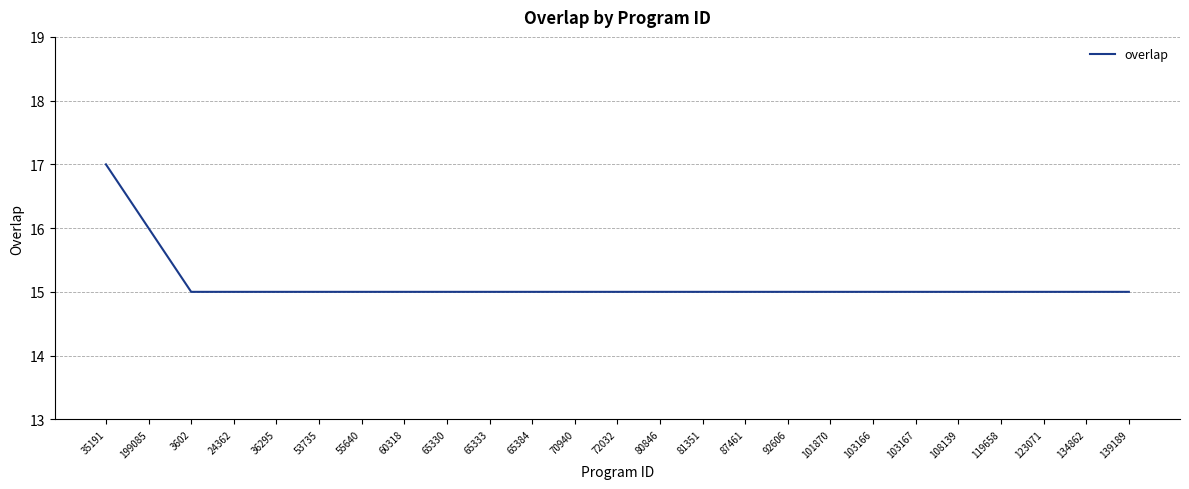

At which category does the chart reach its peak across all series?

35191